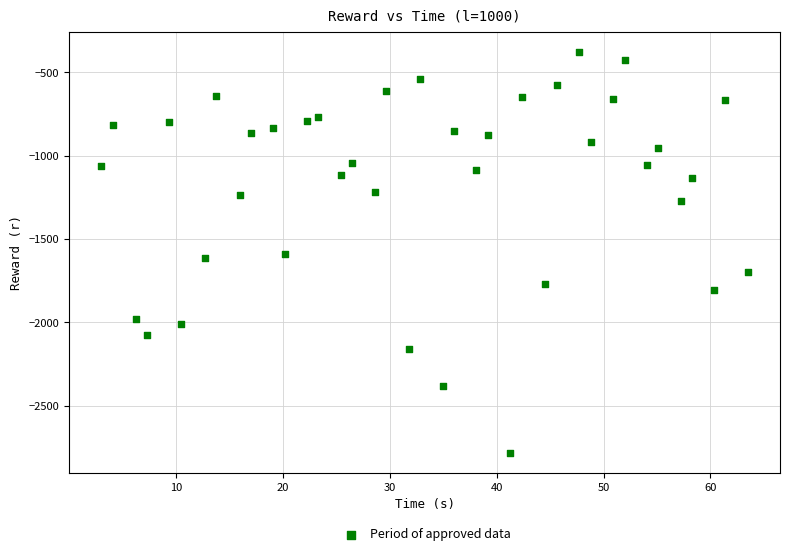

What is the range of Y values (max minus min)?

2404.1